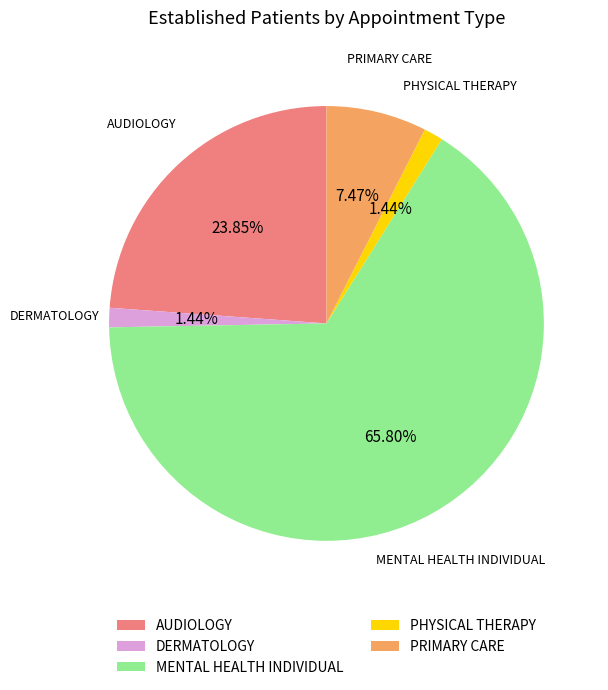

Combined, do PRIMARY CARE and AUDIOLOGY account for over 50%?

No